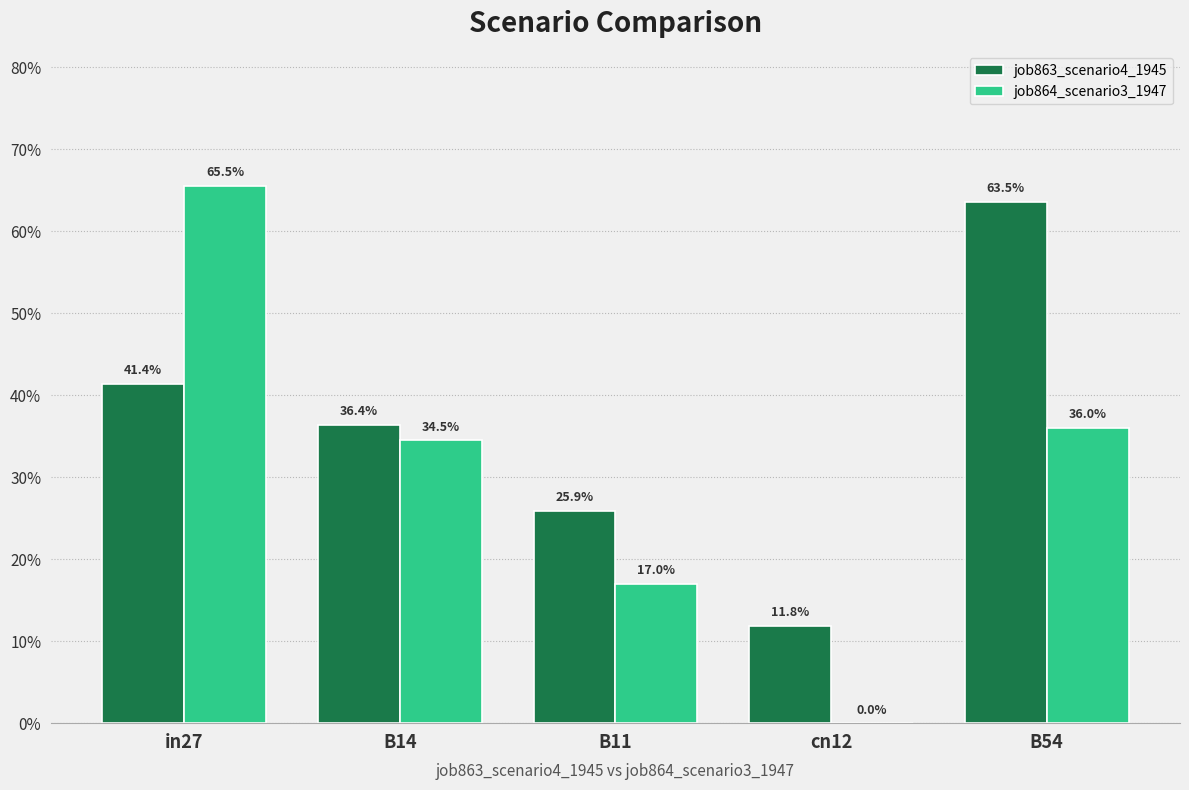

At how many categories does at least one series exceed 0?

5